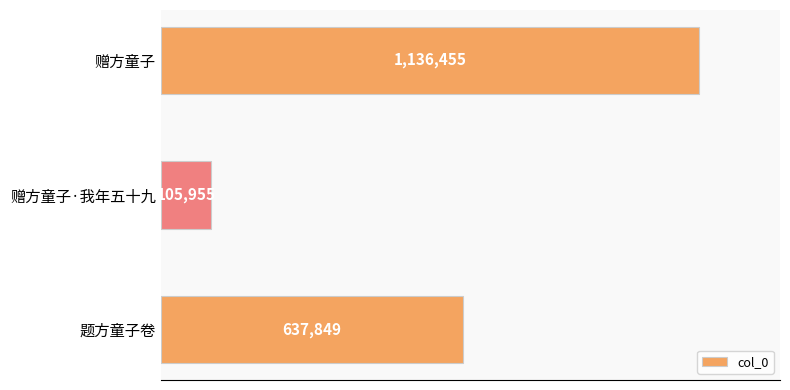

Are the bars horizontal?

Yes